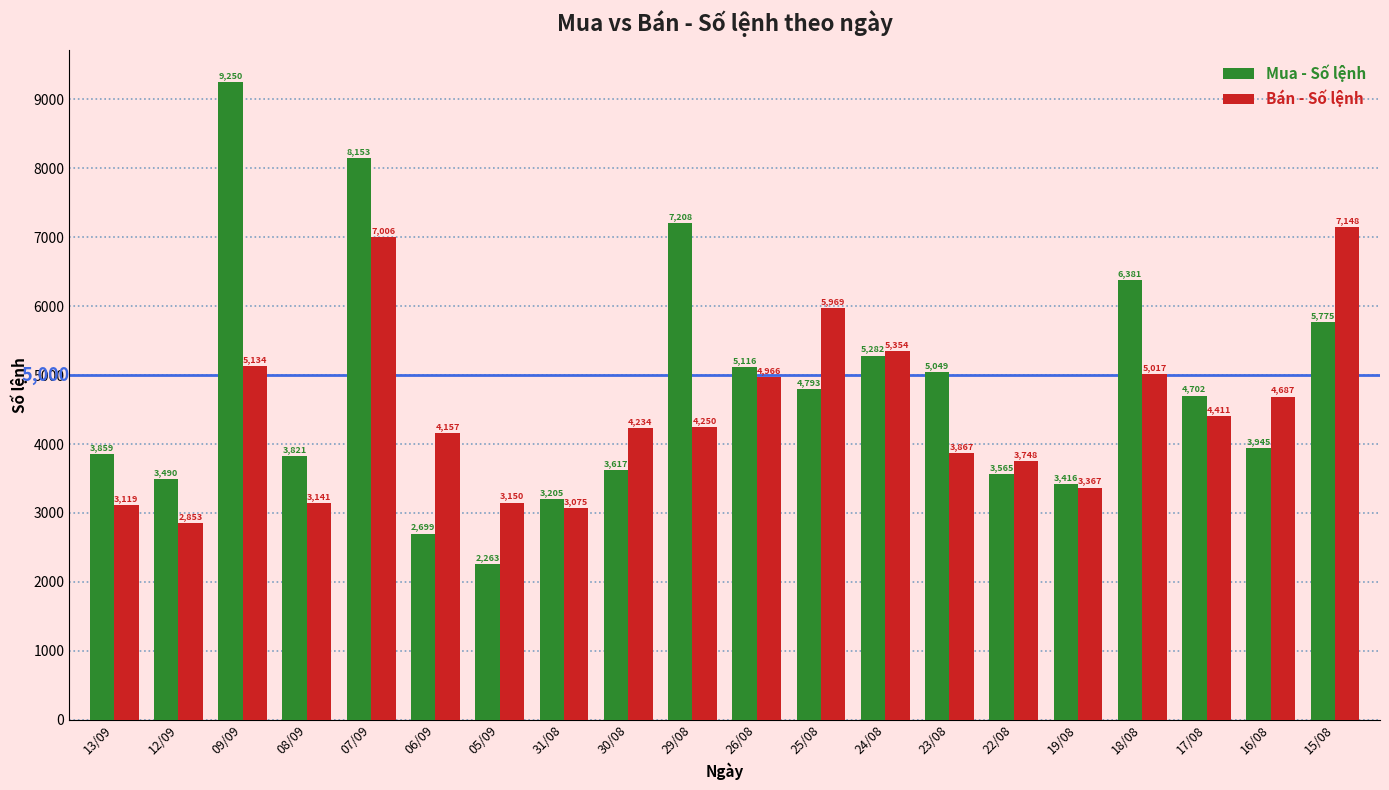

Which series has the widest spread of values?

Mua - Số lệnh